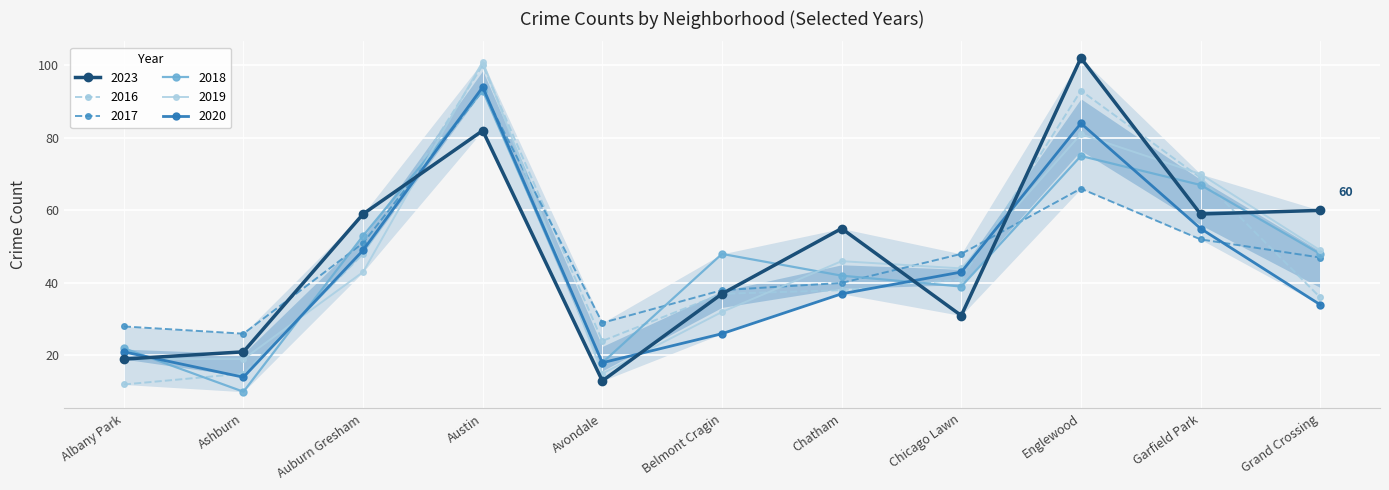

How many values in the 2020 series exceed 37?

5